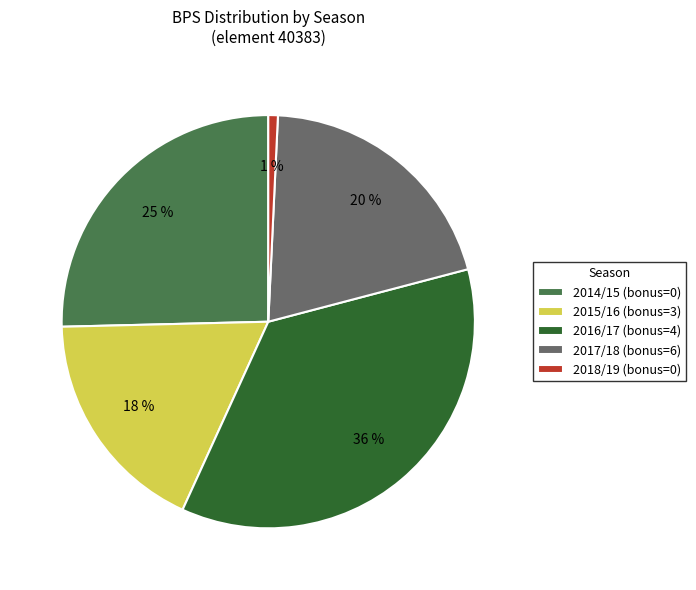

Does 2016/17 (bonus=4) account for over 50% of the chart?

No